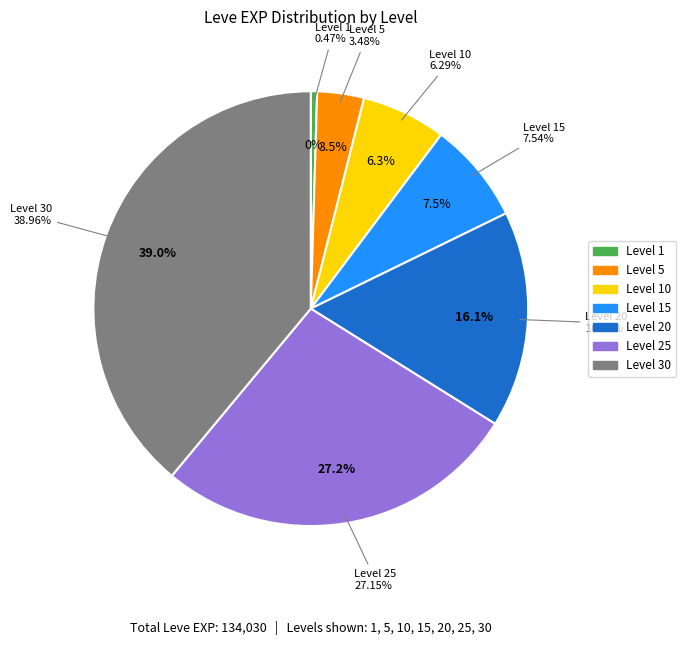

Combined, do 1 and 5 account for over 50%?

No